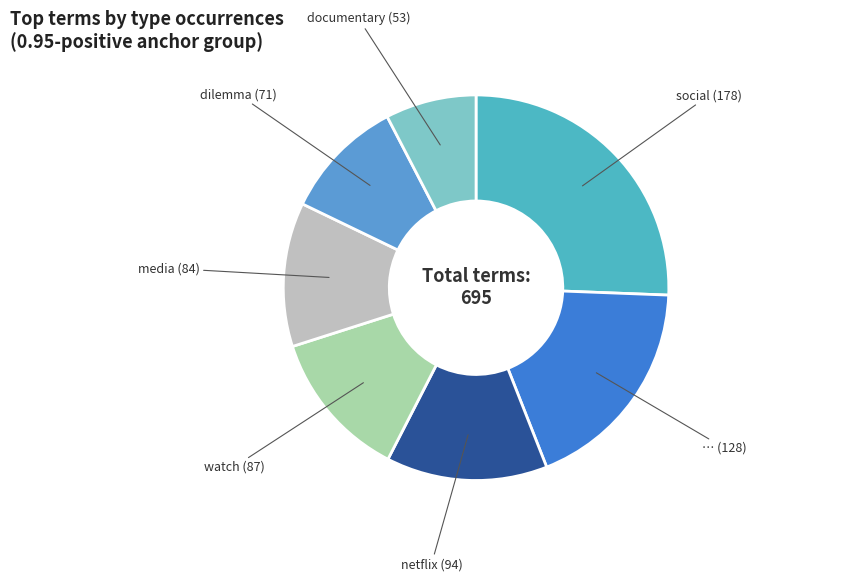

Which slice is the smallest?

documentary